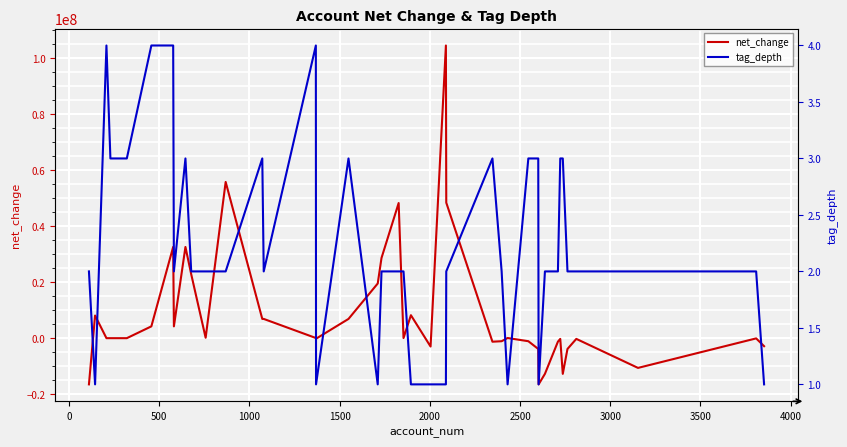

What is the maximum value for net_change?

104534006